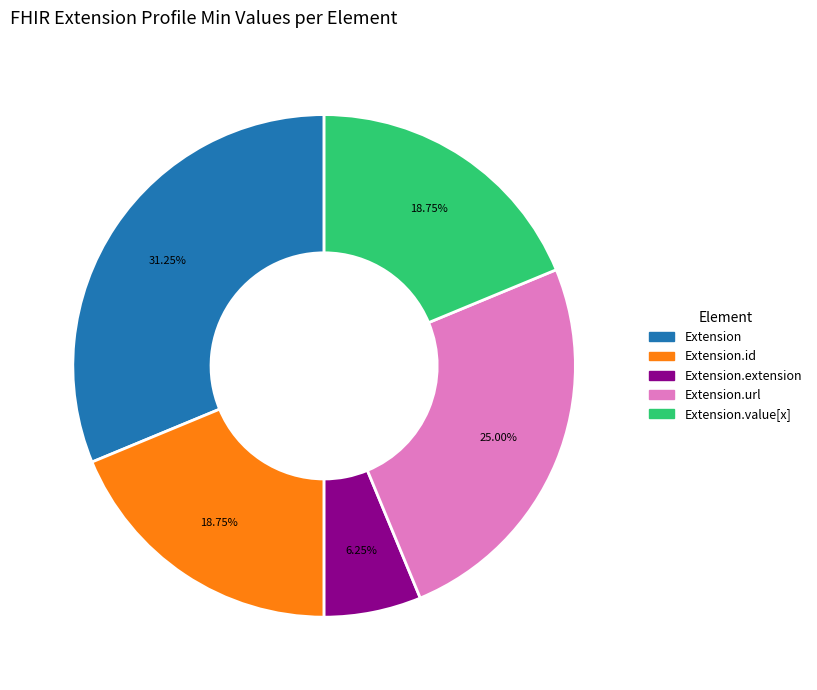

How many segments does this pie chart have?

5